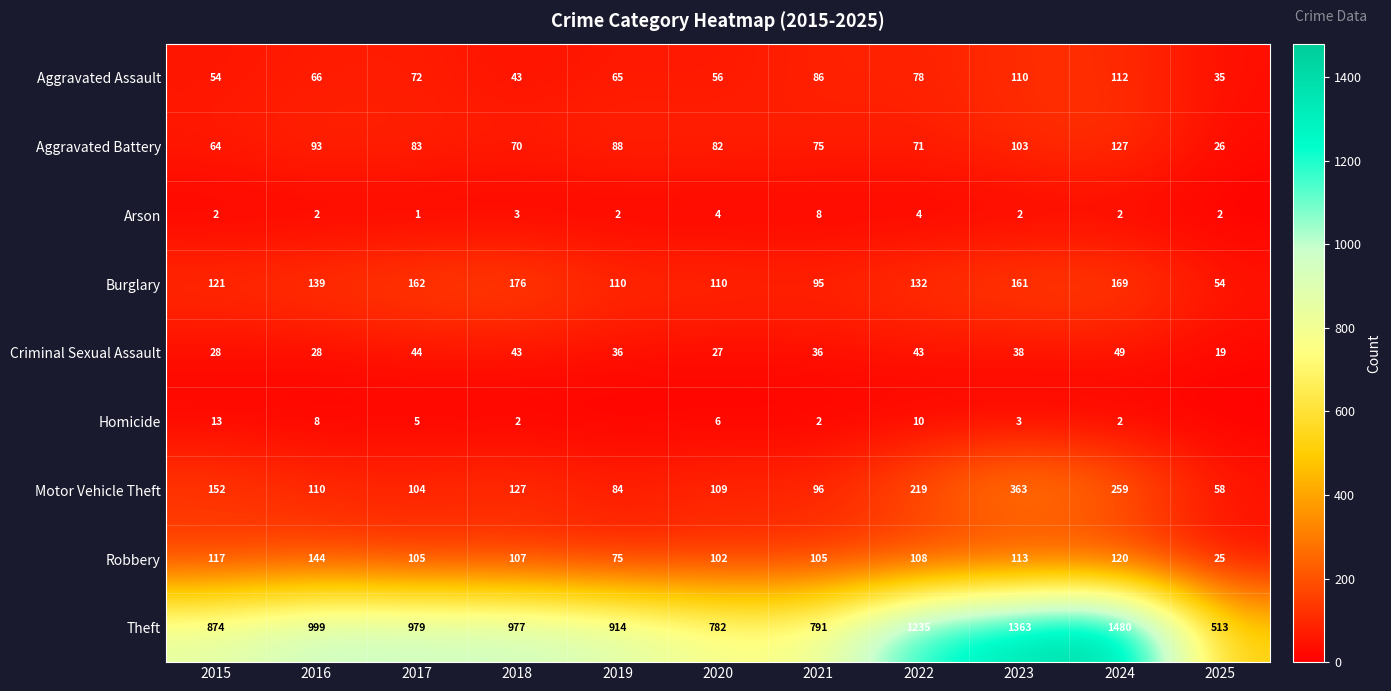

At which label does Aggravated Battery first exceed 82?

2016